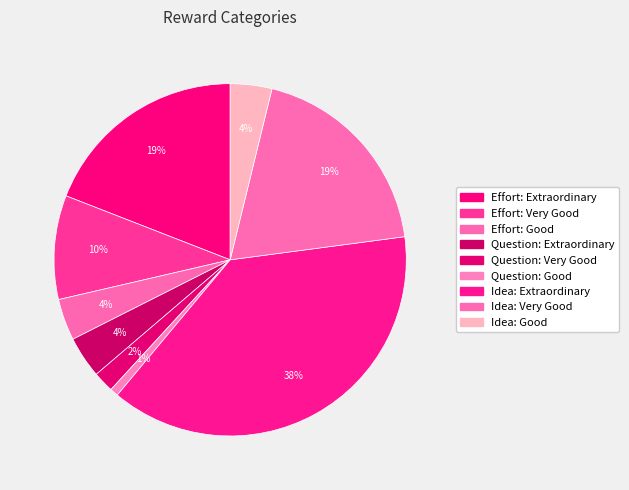

What percentage is the Idea: Good slice, to the nearest percent?

4%